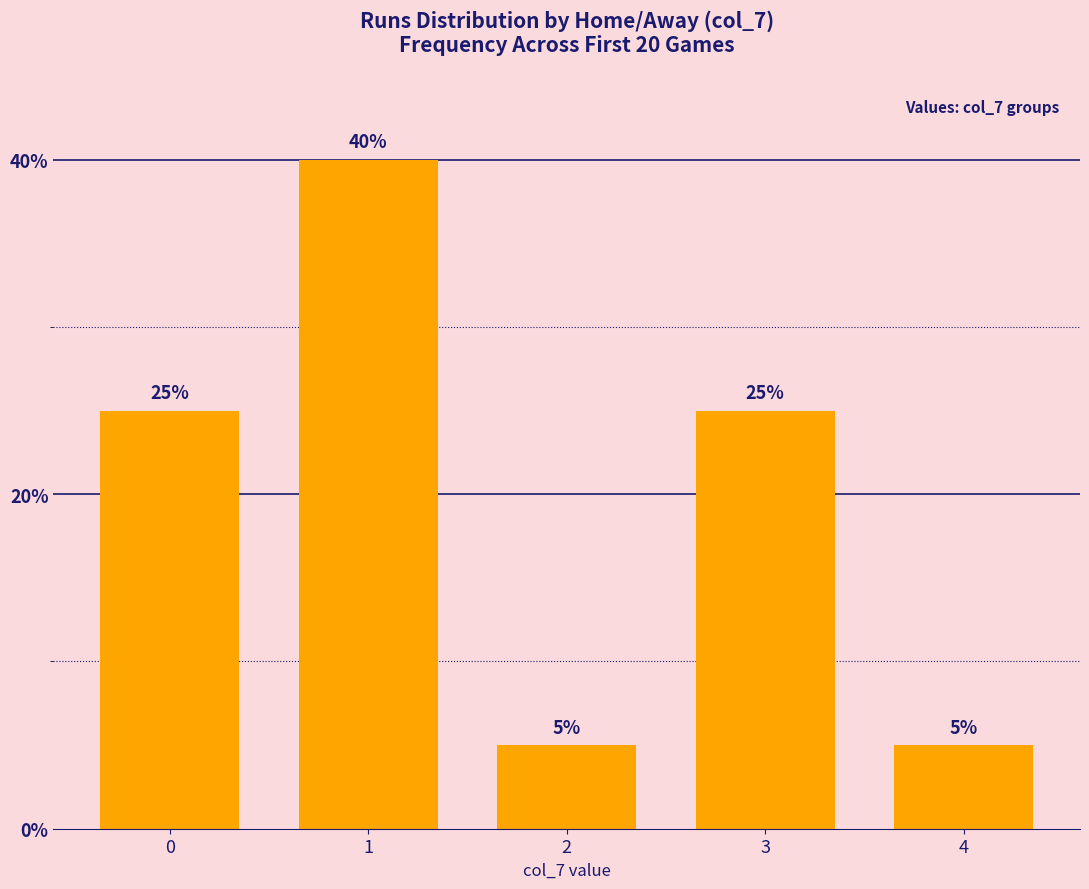

Reading left to right, what are all the values shown in this chart?

25	40	5	25	5